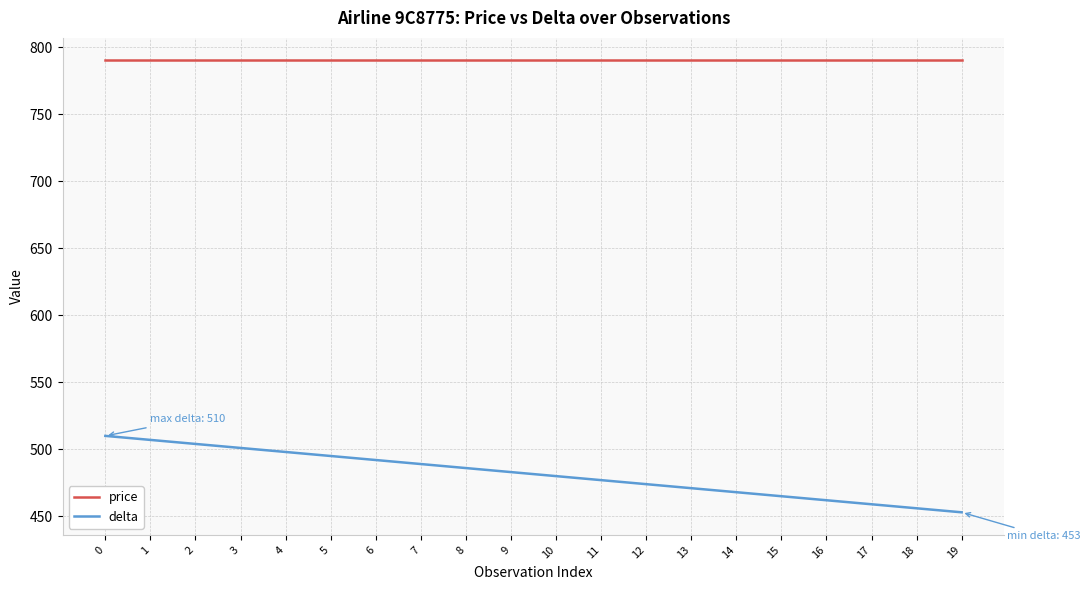

List the series in order of their overall mean, highest first.

price, delta